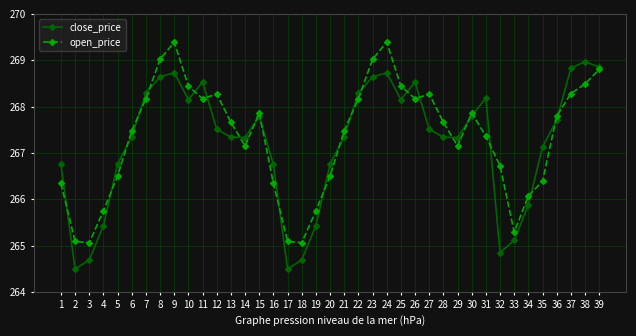

What is the value of the close_price point at the 1st from the left?

266.8